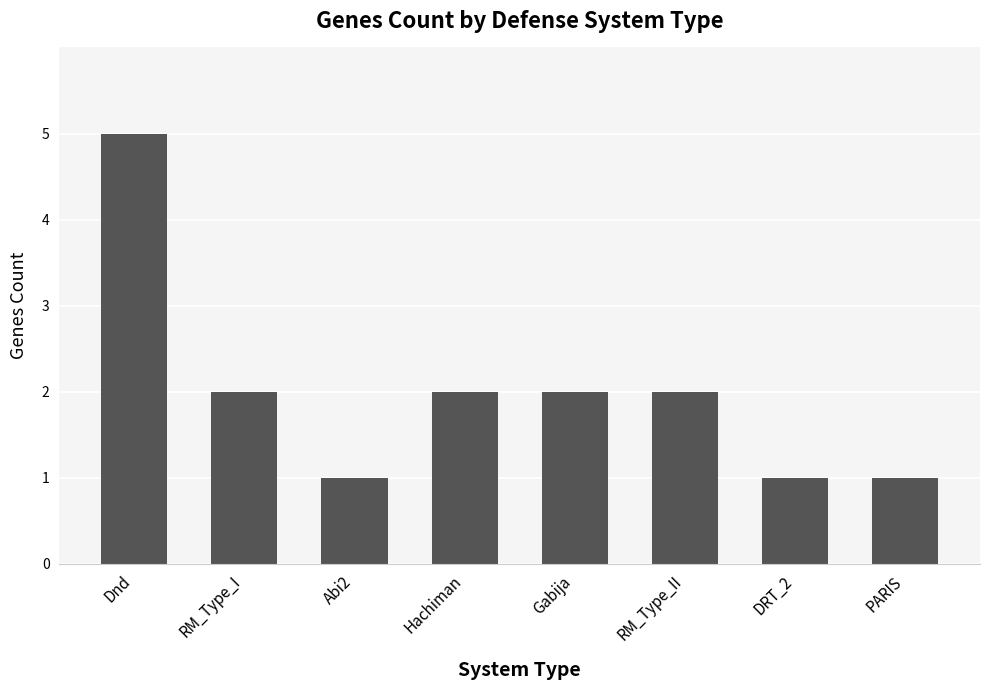

How many values are between 1 and 2?

7